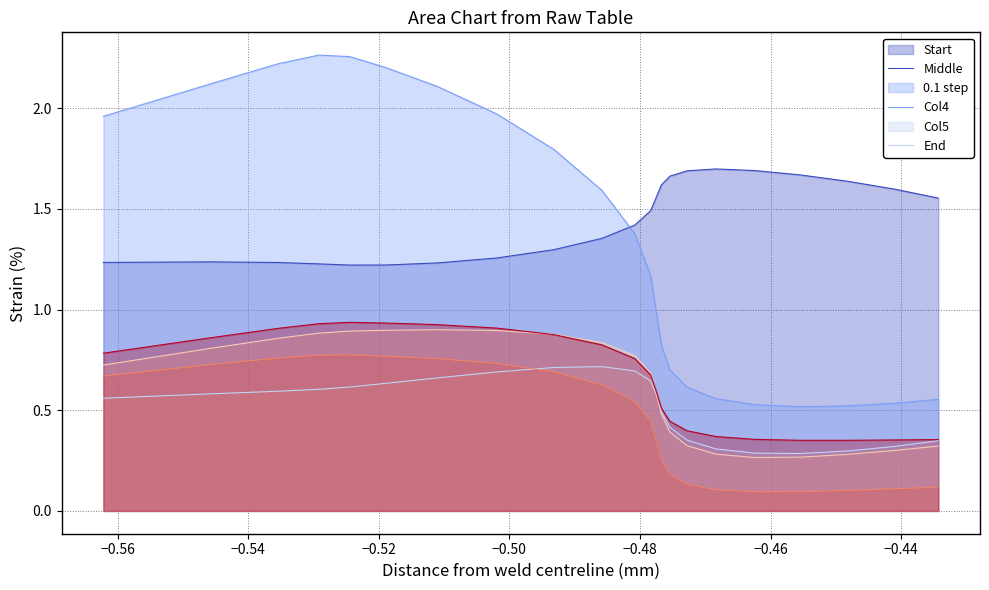

How many lines are shown in the chart?

6